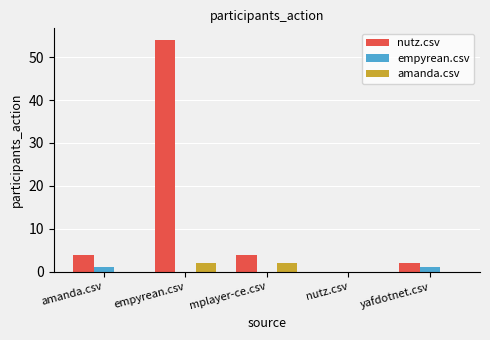

Reading right to left, transcribe all the data shown in this chart.

nutz.csv: 2	0	4	54	4
empyrean.csv: 1	0	0	0	1
amanda.csv: 0	0	2	2	0